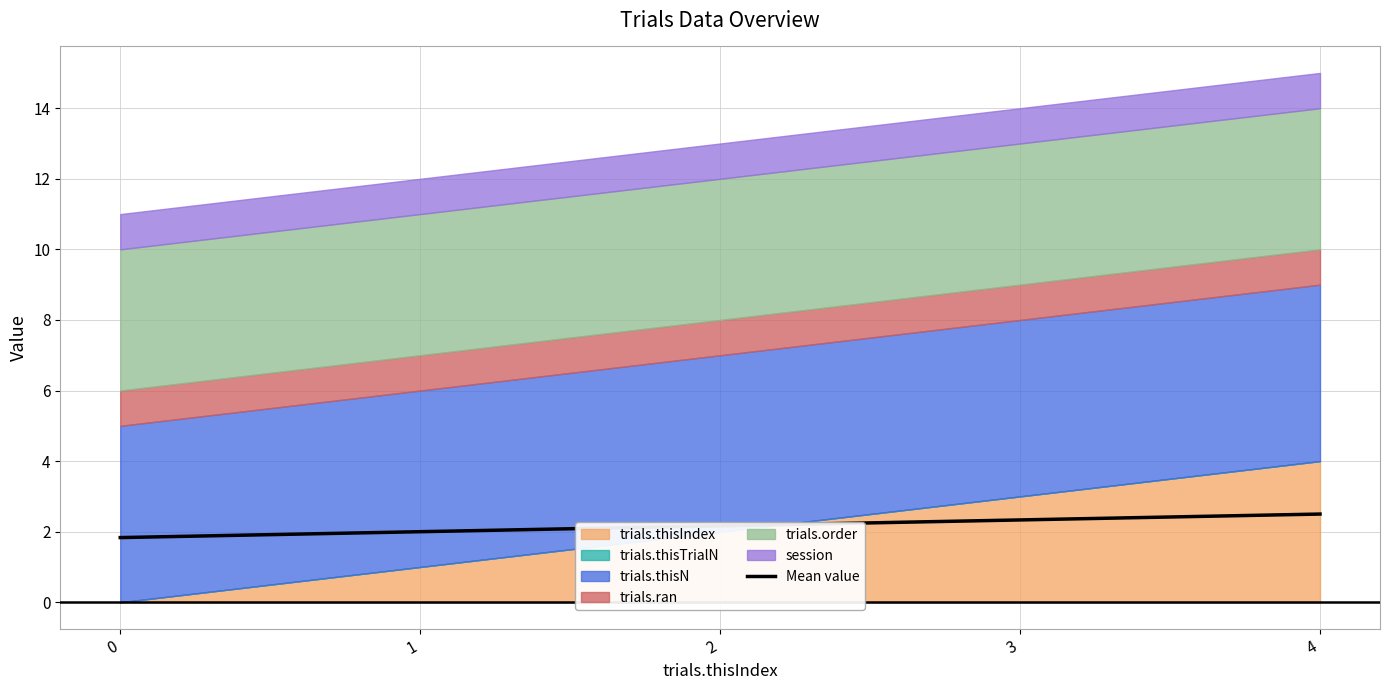

True or false: trials.thisTrialN and session cross at least once.

False